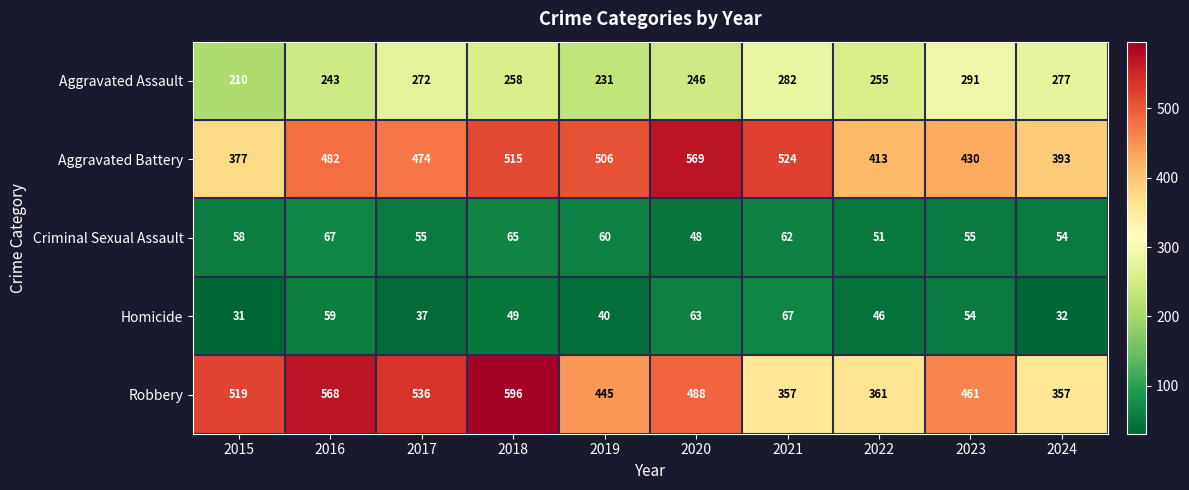

The Aggravated Battery series shows 515 at 2018. True or false?

True